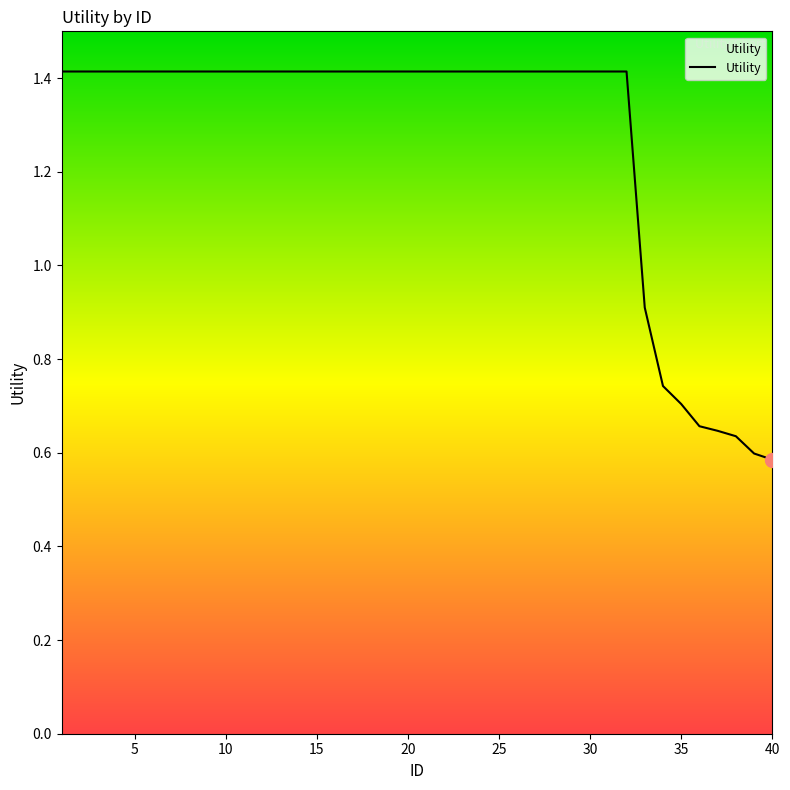

What is the difference between the maximum and minimum values?

0.8